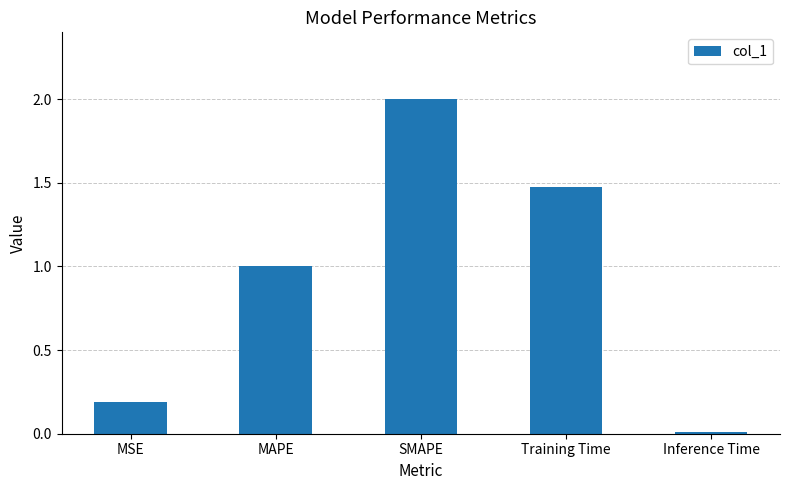

What is the label of the 2nd bar from the left?

MAPE